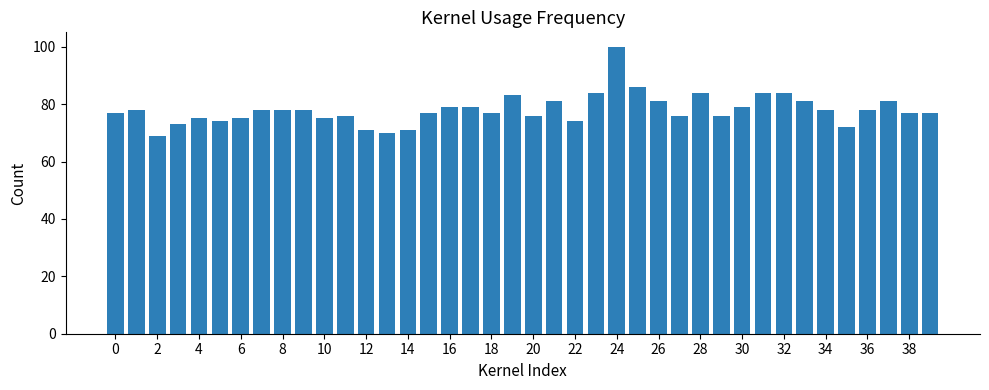

What is the value of the 11th bar from the left?

75